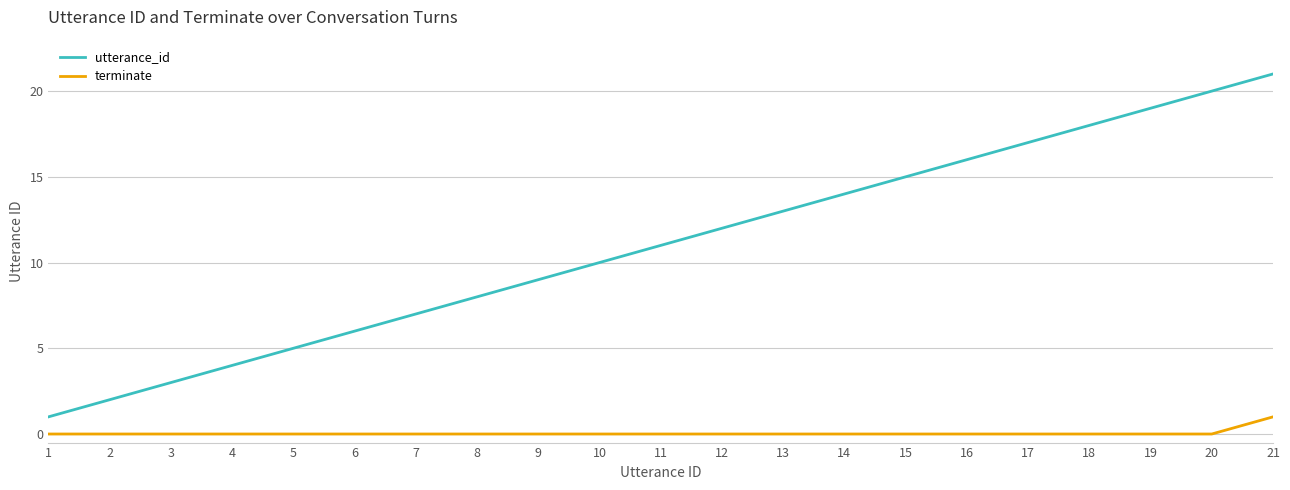

The utterance_id series shows 14 at 9. True or false?

False